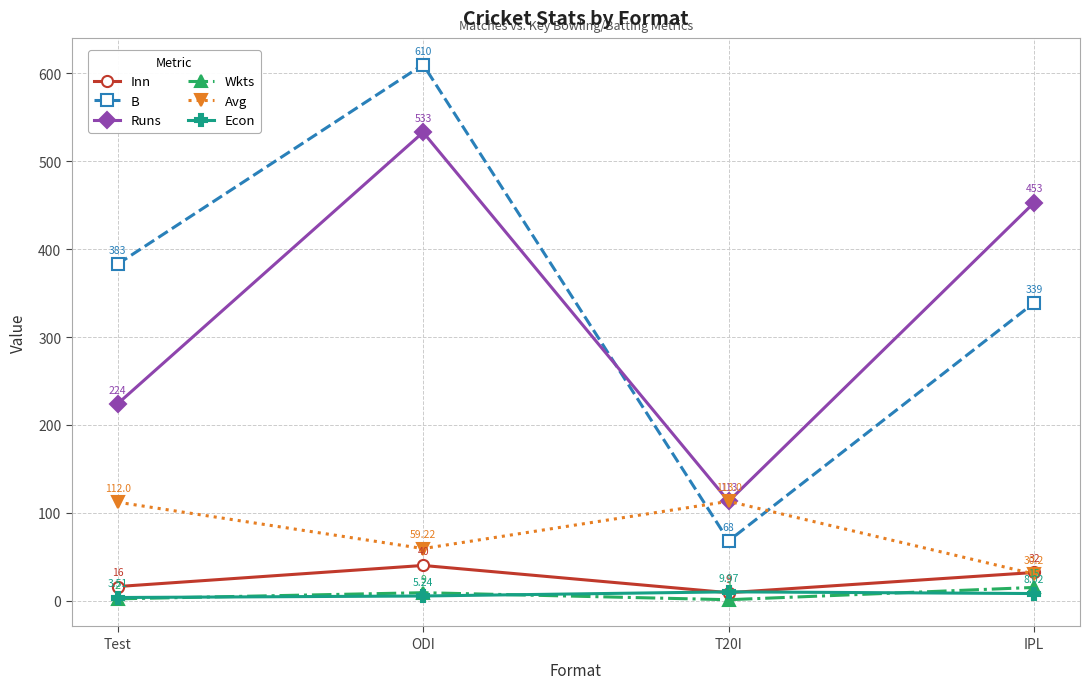

What is the spread (max minus min) of values at IPL?

445.0